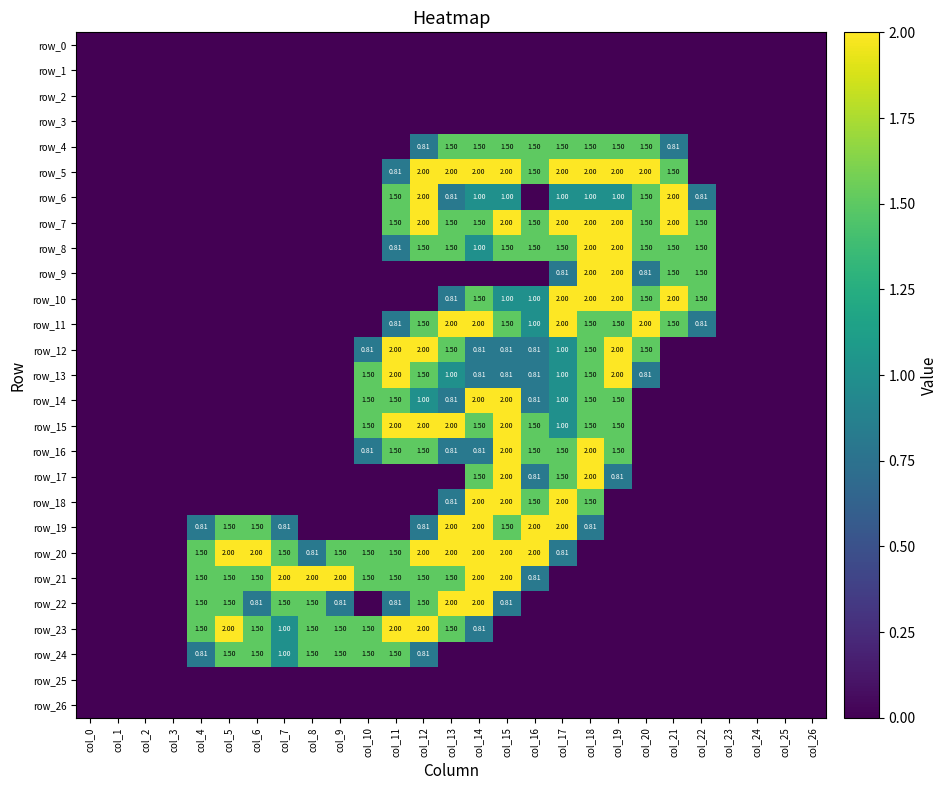

At which category is the sum across all series the highest?

col_14